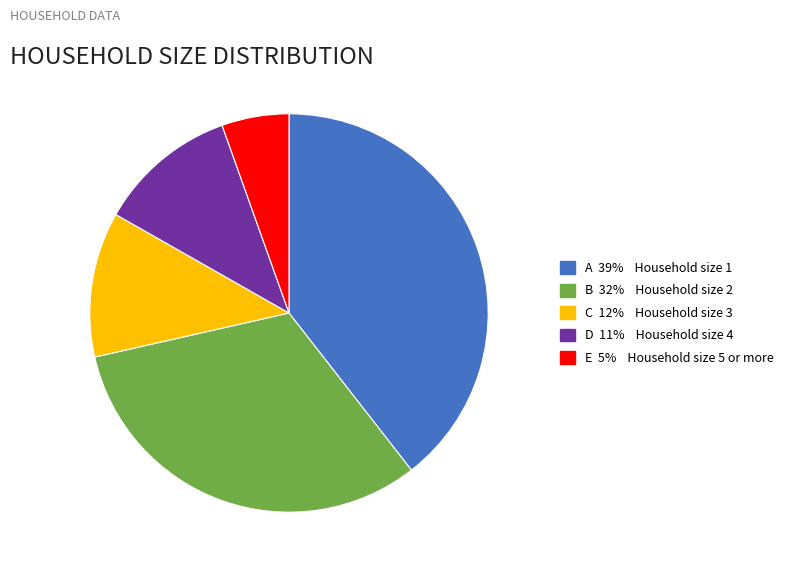

Does any single category account for the majority?

No